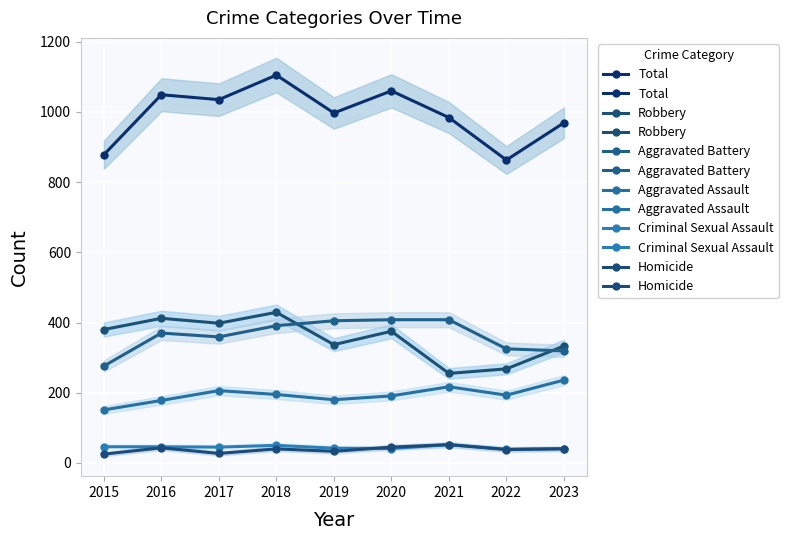

Reading right to left, extract all data points from this chart.

Total: 2023=969	2022=863	2021=984	2020=1060	2019=997	2018=1105	2017=1035	2016=1049	2015=878
Robbery: 2023=333	2022=268	2021=255	2020=375	2019=337	2018=429	2017=398	2016=412	2015=380
Aggravated Battery: 2023=319	2022=325	2021=408	2020=408	2019=405	2018=391	2017=359	2016=370	2015=276
Aggravated Assault: 2023=236	2022=193	2021=217	2020=191	2019=180	2018=195	2017=206	2016=178	2015=151
Criminal Sexual Assault: 2023=41	2022=39	2021=52	2020=41	2019=42	2018=50	2017=45	2016=46	2015=46
Homicide: 2023=40	2022=38	2021=52	2020=45	2019=33	2018=40	2017=27	2016=43	2015=25